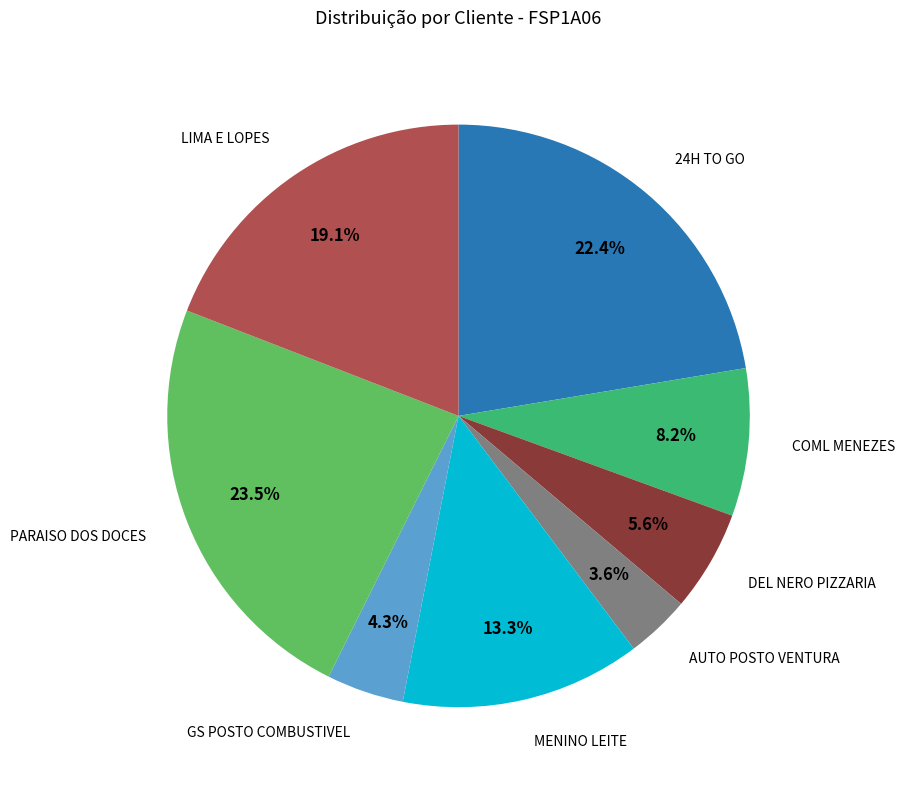

Count the number of slices in the pie.

8